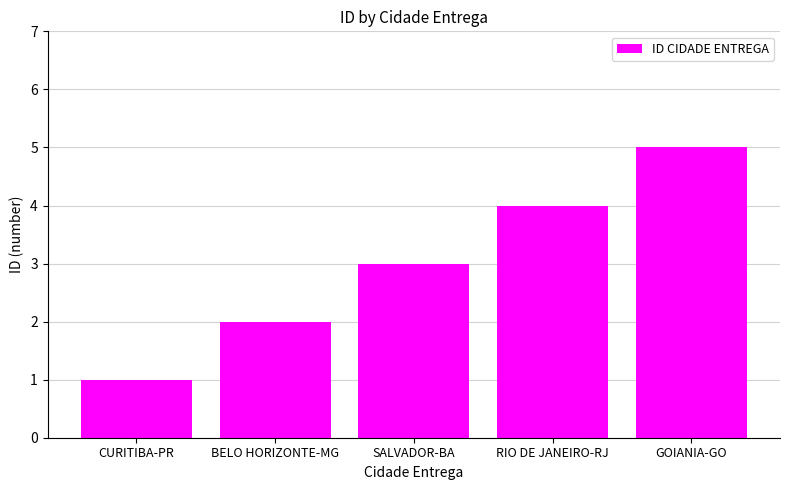

Rank the categories by value from lowest to highest.

CURITIBA-PR, BELO HORIZONTE-MG, SALVADOR-BA, RIO DE JANEIRO-RJ, GOIANIA-GO